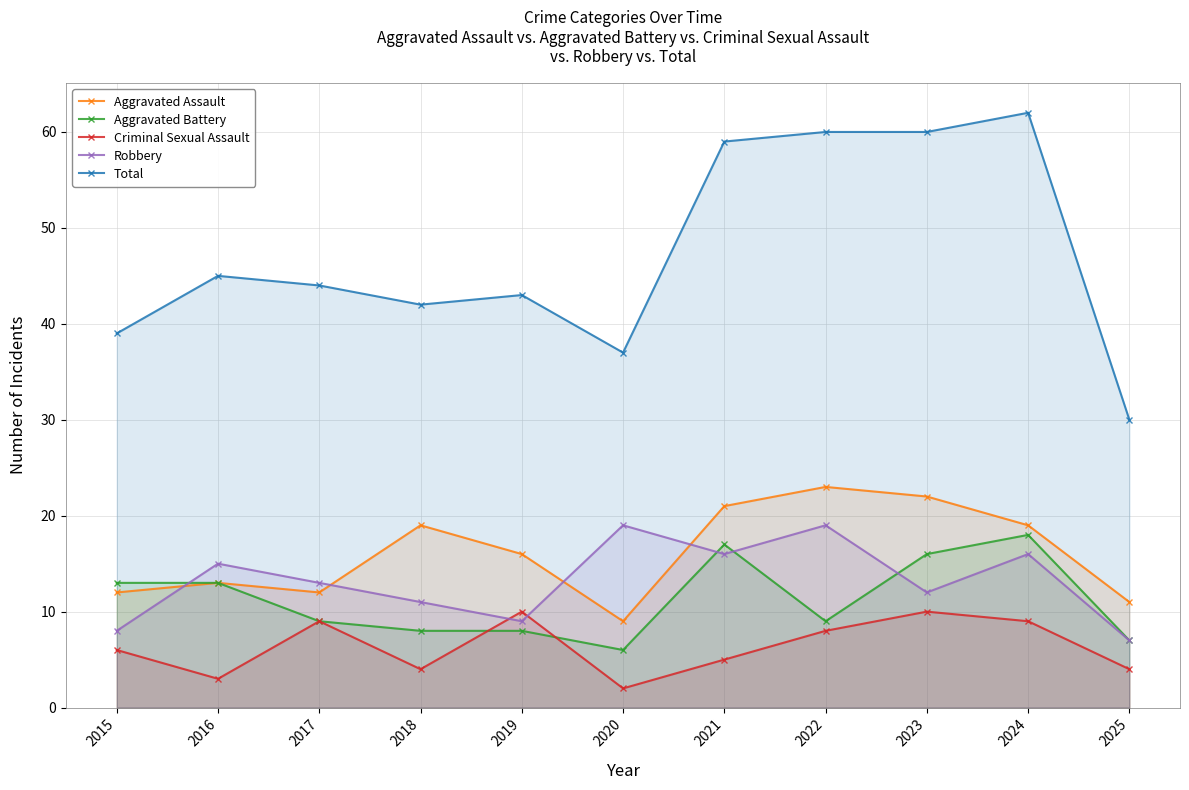

Which category has the lowest value in the Aggravated Assault series?

2020